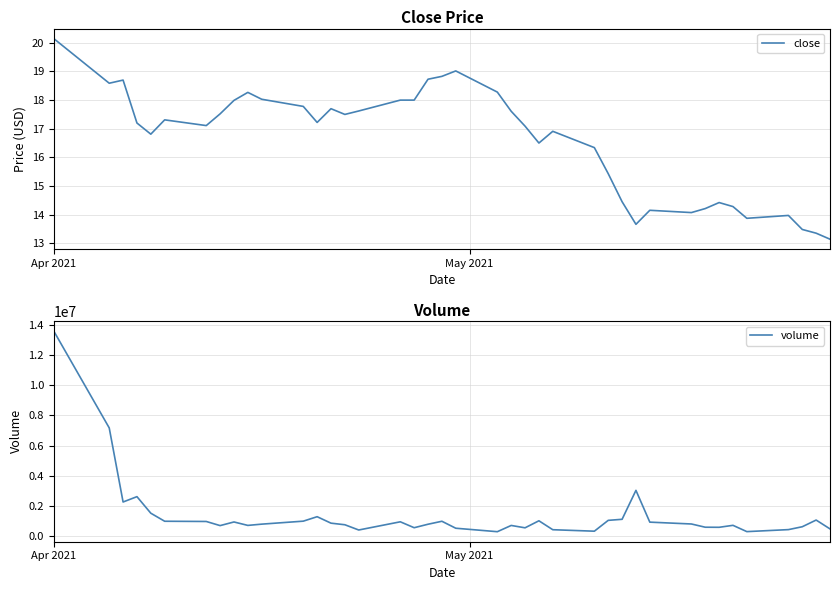

What is the highest value of the volume series?

13577628